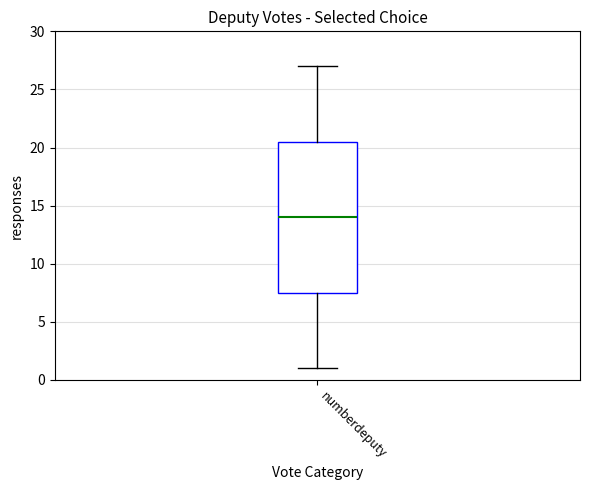

Transcribe this box plot: give where the median line is, the range the box spans, and where the two whiskers end, as read against the y-axis. The values are not printed on the chart, so give them approximately, as read against the axis.

median 14.0, box 7.5 to 20.5, whiskers 1.0 to 27.0